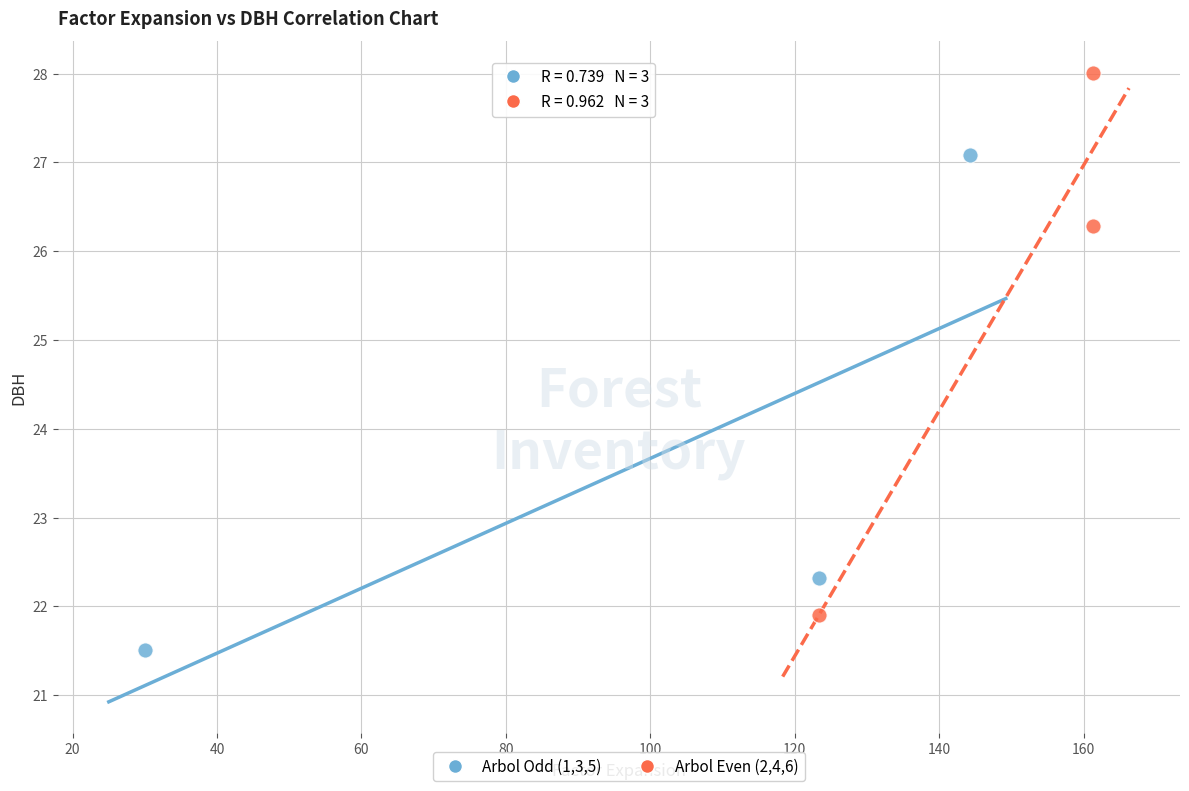

Which series reaches the maximum Y coordinate?

Arbol Even (2,4,6)